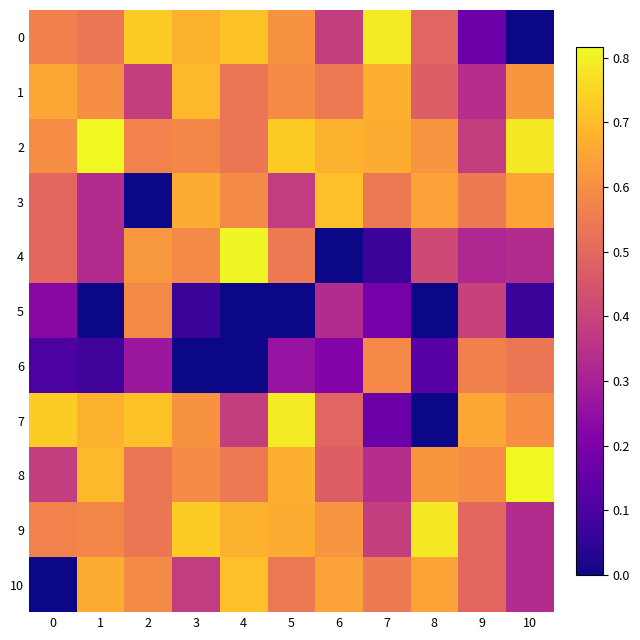

Rank the series at 2 from highest to lowest value.

0, 7, 4, 5, 10, 2, 9, 8, 1, 6, 3